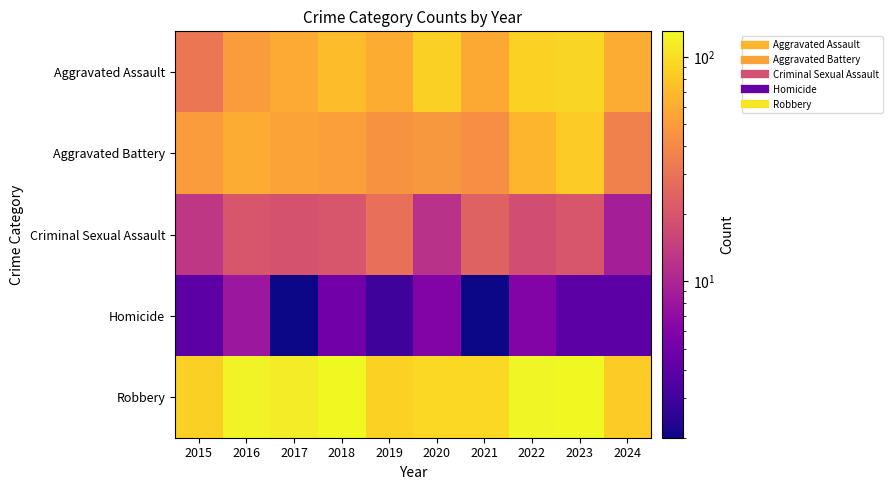

Reading right to left, transcribe all the data shown in this chart.

Aggravated Assault: 2024=60	2023=93	2022=89	2021=58	2020=87	2019=61	2018=72	2017=59	2016=50	2015=31
Aggravated Battery: 2024=36	2023=83	2022=66	2021=43	2020=48	2019=45	2018=52	2017=54	2016=60	2015=50
Criminal Sexual Assault: 2024=9	2023=20	2022=18	2021=24	2020=12	2019=29	2018=20	2017=19	2016=20	2015=13
Homicide: 2024=4	2023=4	2022=6	2021=2	2020=6	2019=3	2018=5	2017=2	2016=8	2015=4
Robbery: 2024=83	2023=128	2022=125	2021=95	2020=94	2019=89	2018=130	2017=115	2016=123	2015=87